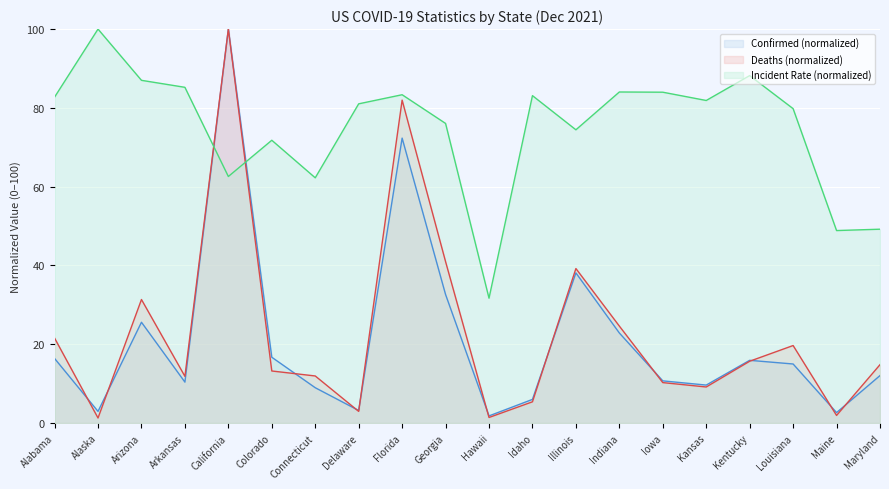

Where do Incident_Rate and Confirmed first cross each other?

Arkansas and California